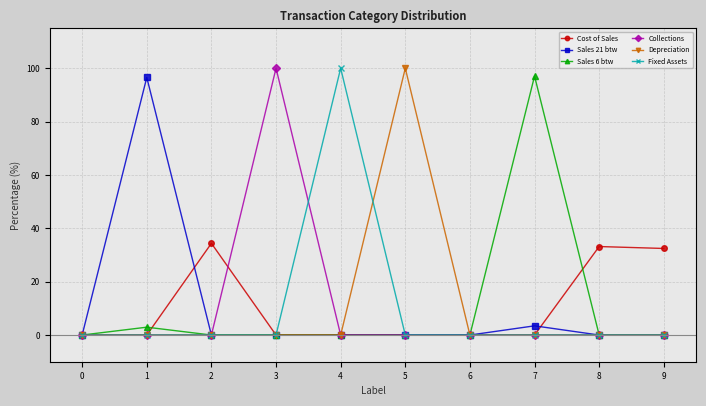

What is the maximum value for Fixed Assets?

100.0